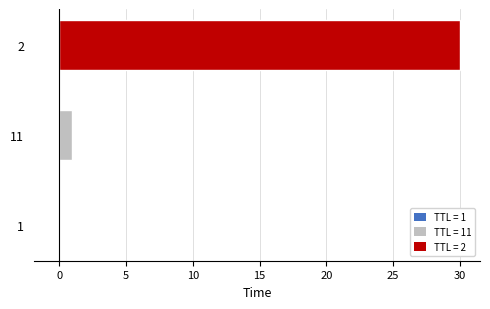

Count the number of categories in the chart.

3